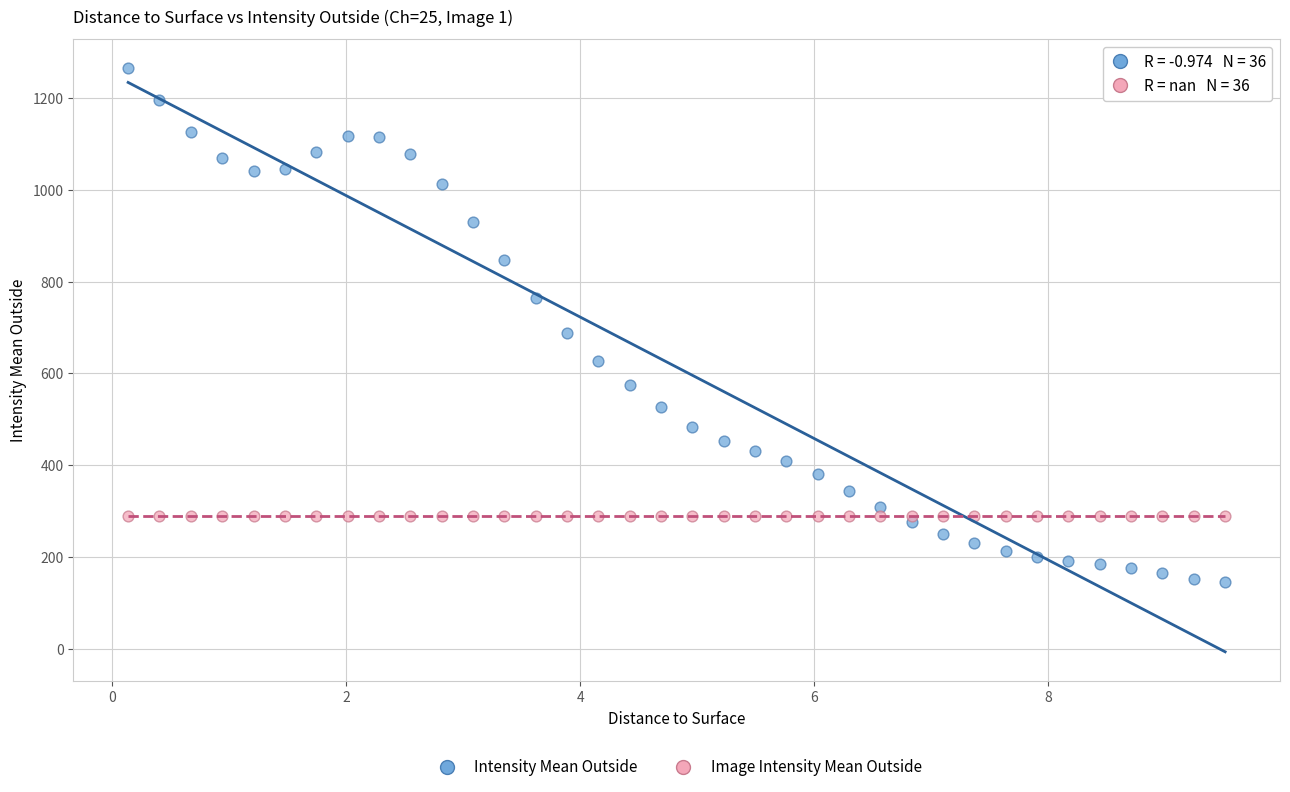

In the Intensity Mean Outside series, what Y value is closest to 704?

687.3